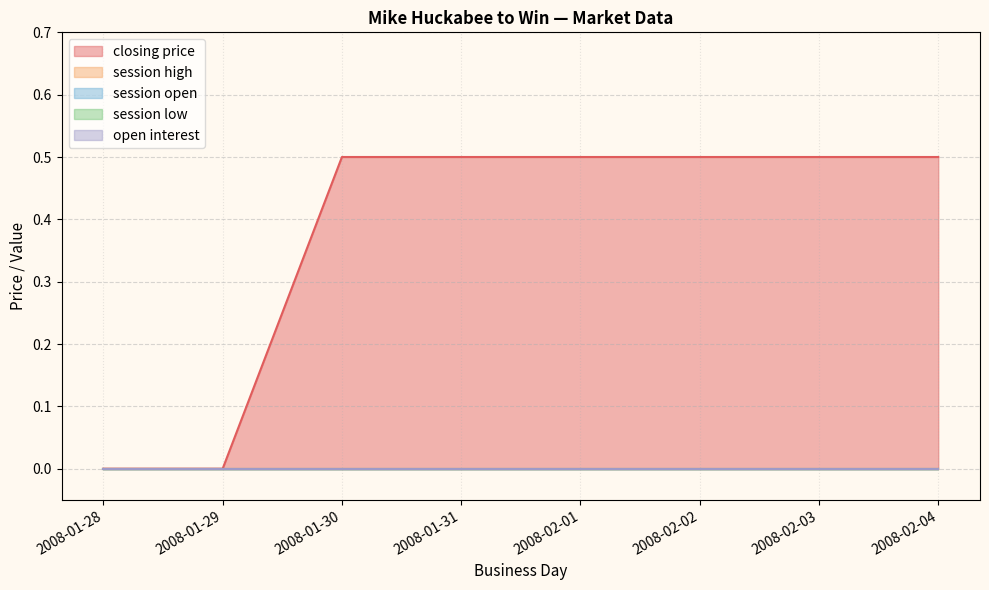

How many lines are shown in the chart?

5